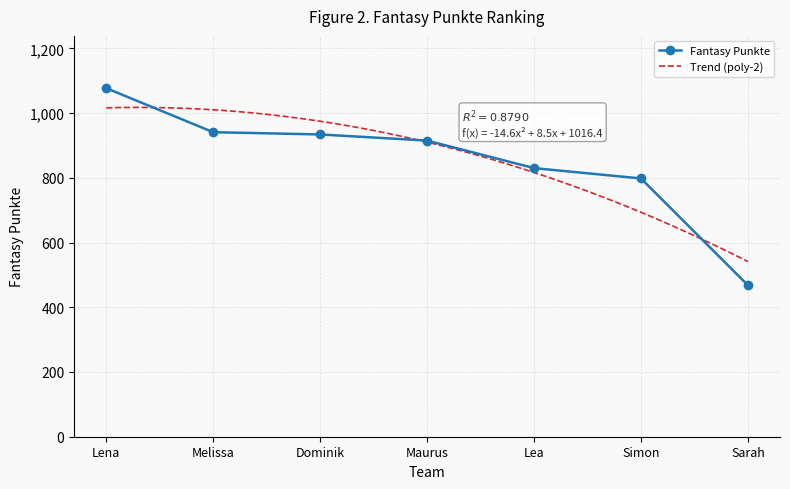

Which label corresponds to the smallest value in the chart?

Sarah